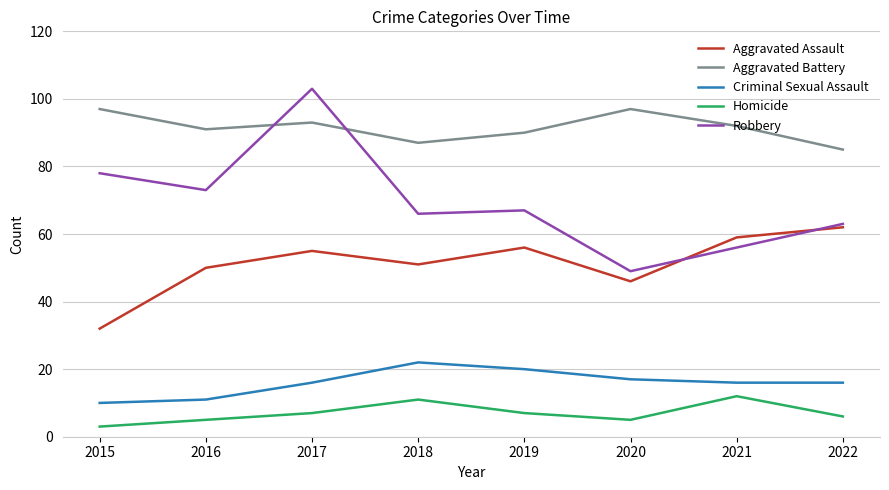

At which category does the chart reach its peak across all series?

2017